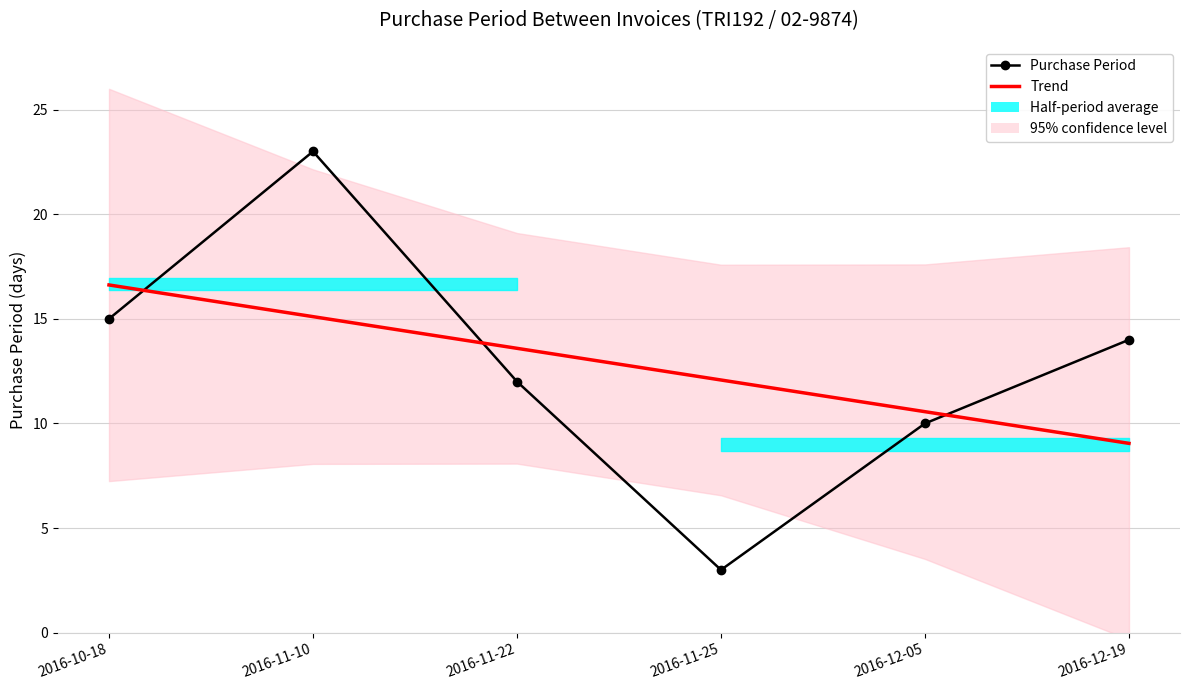

Is this an area chart (filled region under the line)?

No